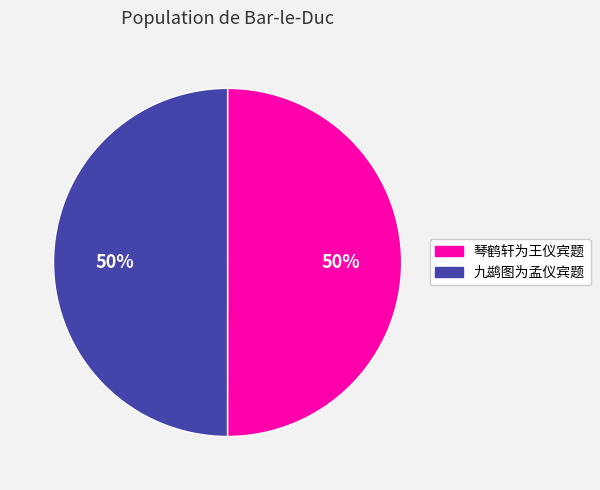

Combined, do 琴鹤轩为王仪宾题 and 九鹚图为孟仪宾题 account for over 50%?

Yes